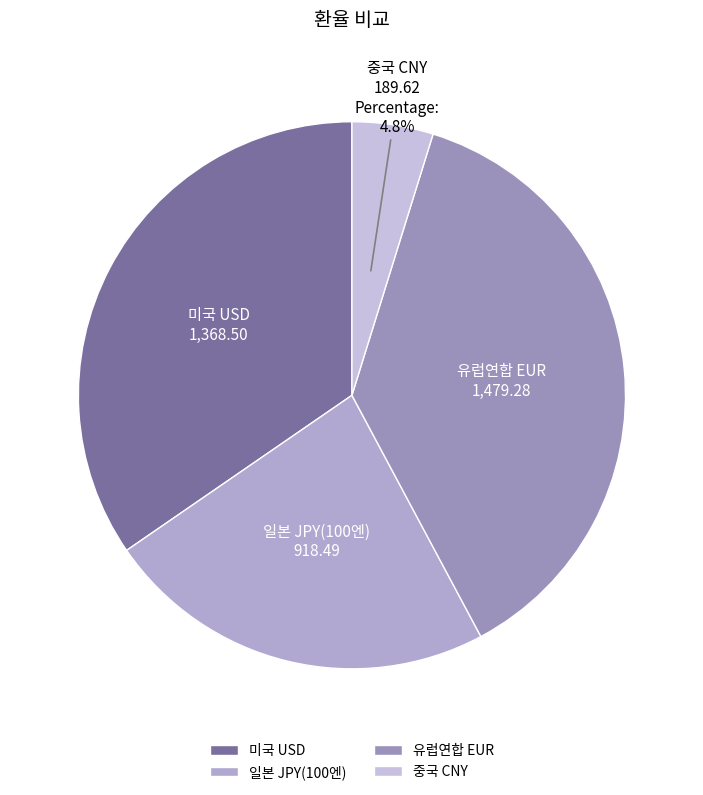

To the nearest percent, what is the combined percentage of 유럽연합 EUR and 일본 JPY(100엔)?

61%